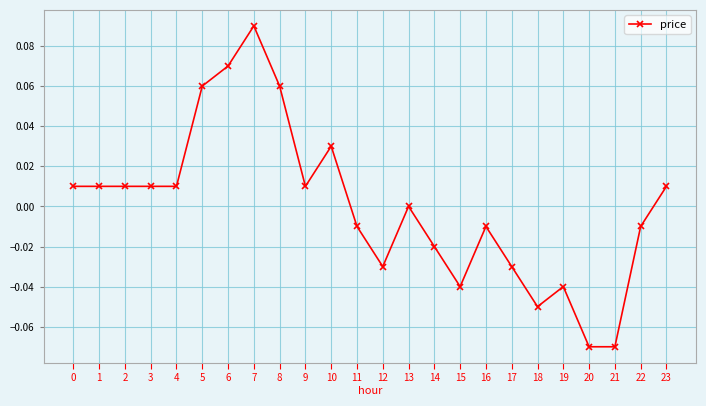

True or false: there are more than 1 points higher than both neighbors.

True